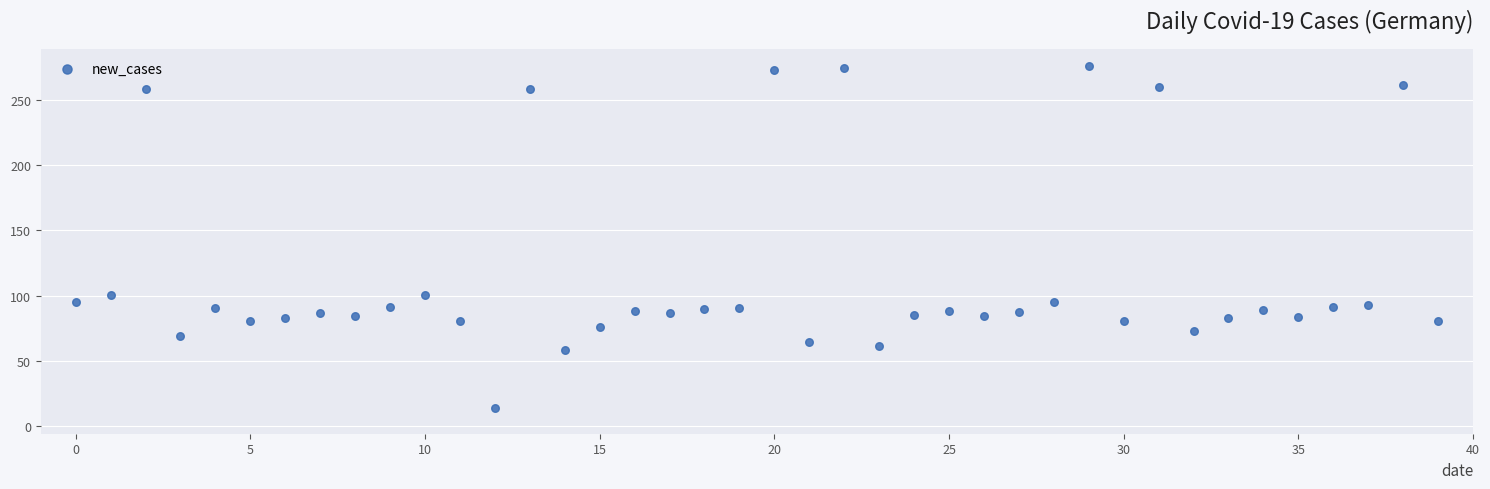

What is the range of Y values (max minus min)?

262.6